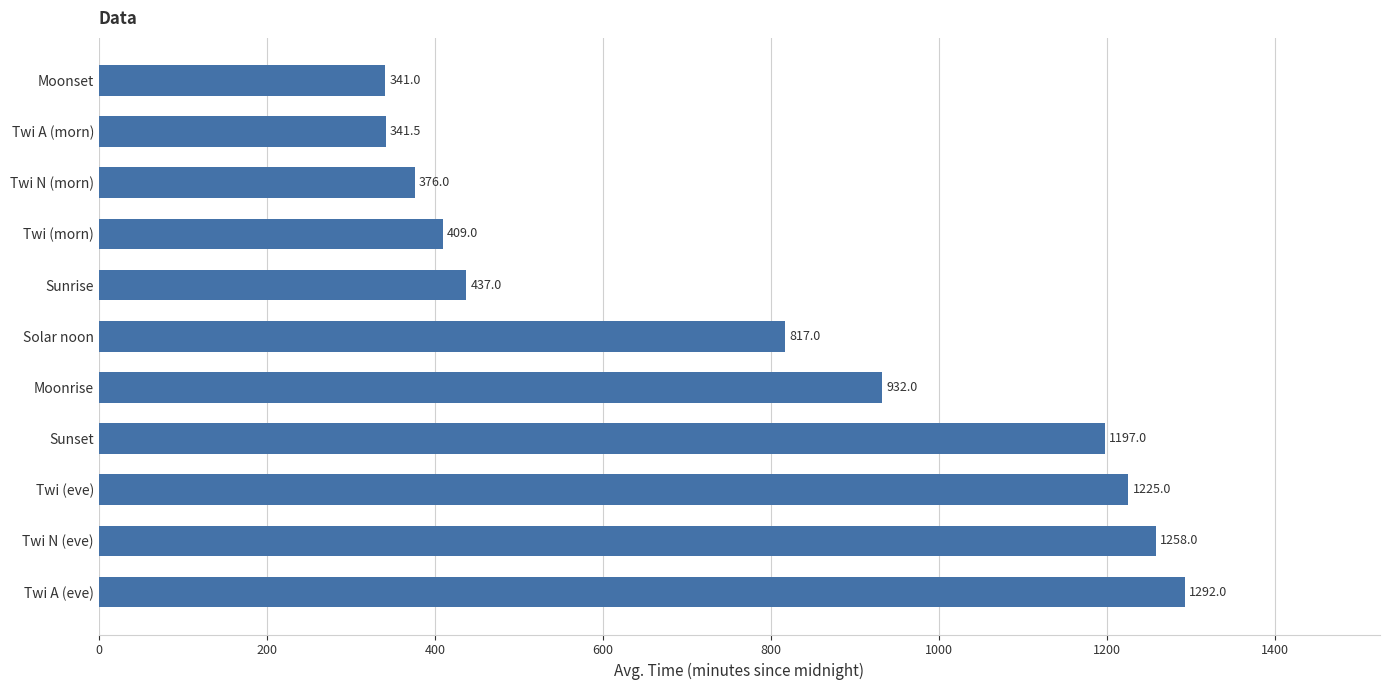

How many data points does each series have?

11